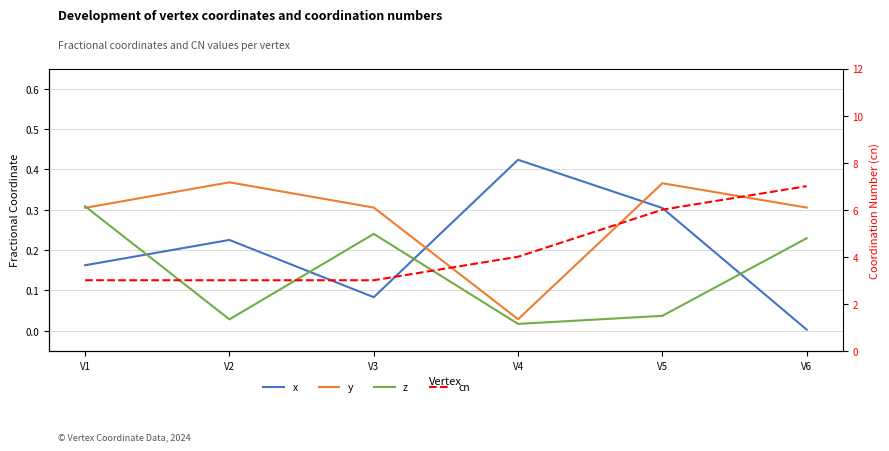

Which category has the lowest value in the z series?

V4